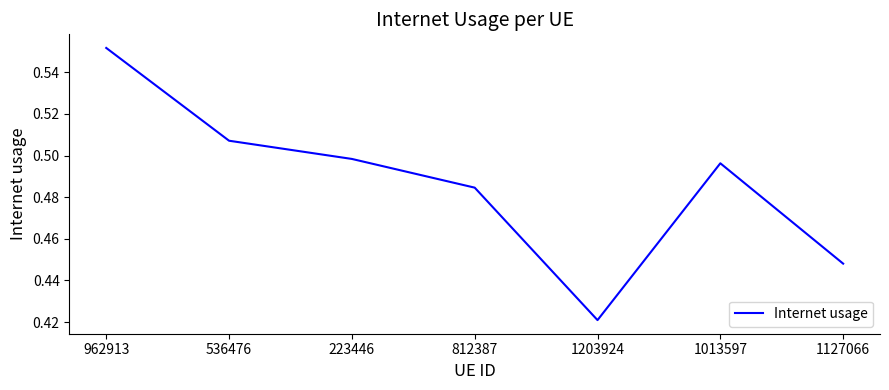

What position from the left is 962913?

1